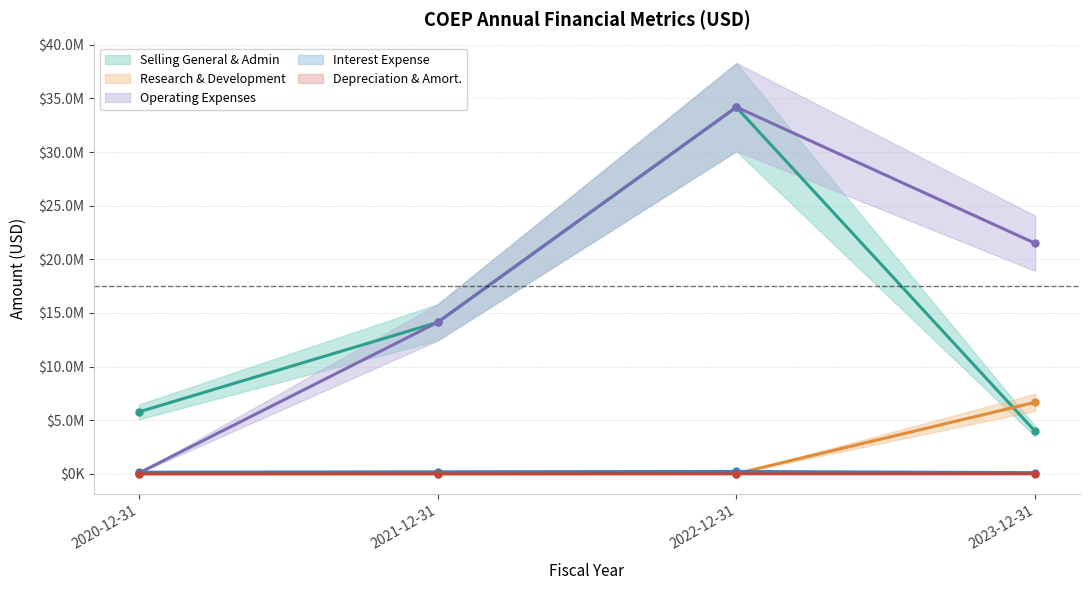

How many interior local peaks does the sellingGeneralAndAdministrative series have?

1